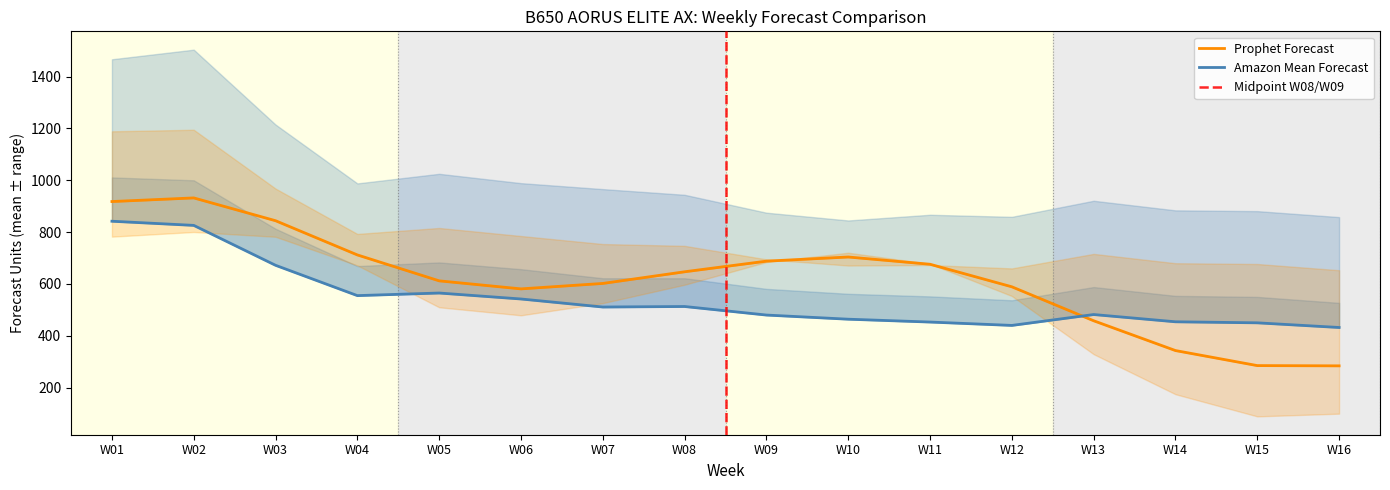

Which category has the highest value in the Amazon P90 Forecast series?

W02